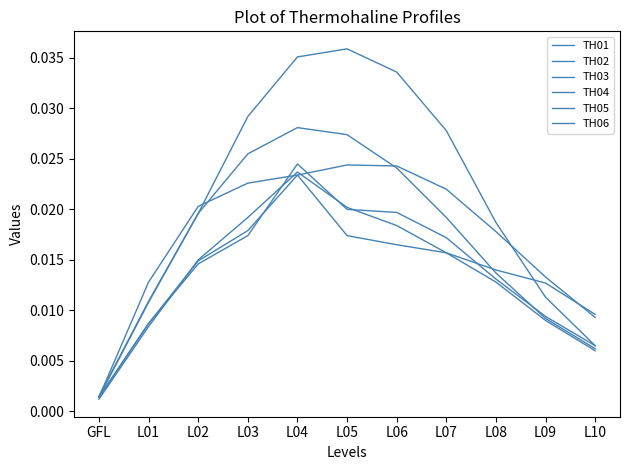

At which category is the sum across all series the highest?

L04